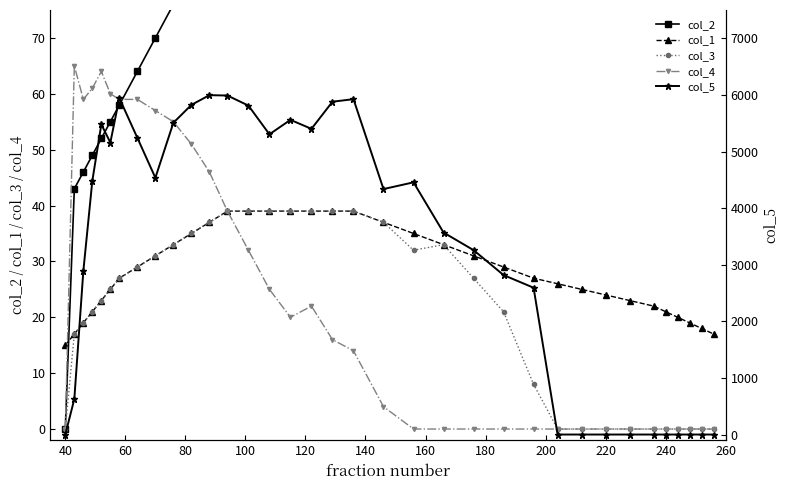

What is the maximum value for col_1?

39